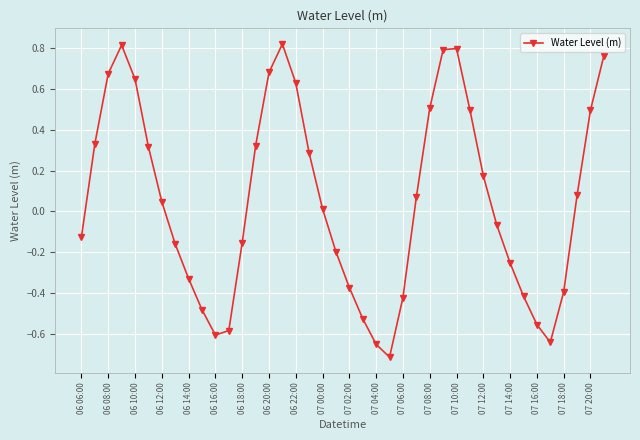

How many points are higher than both their immediate neighbors (excluding endpoints)?

3